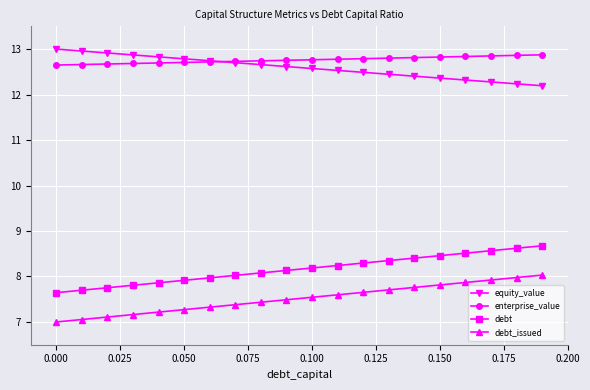

What is the value of the enterprise_value point at the 4th from the left?

12.7